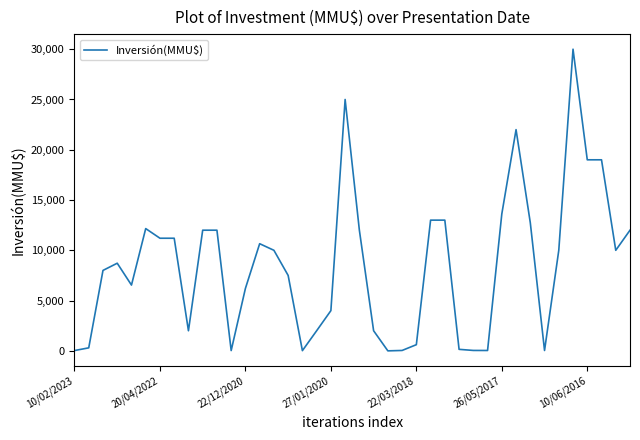

What is the maximum value shown in the chart?

30000